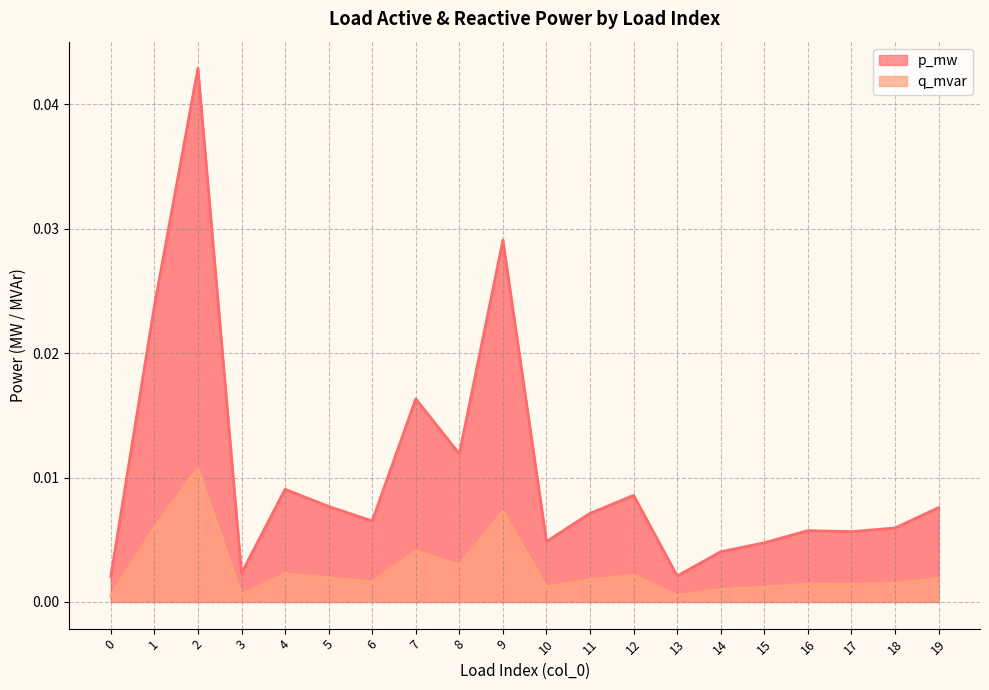

True or false: p_mw and q_mvar intersect in this chart.

False